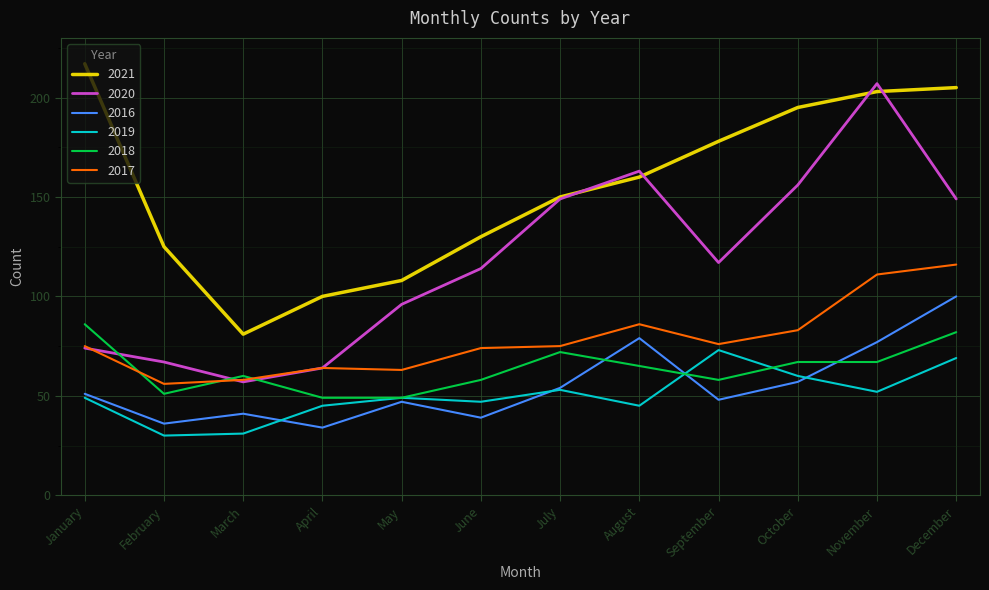

How many lines are shown in the chart?

6